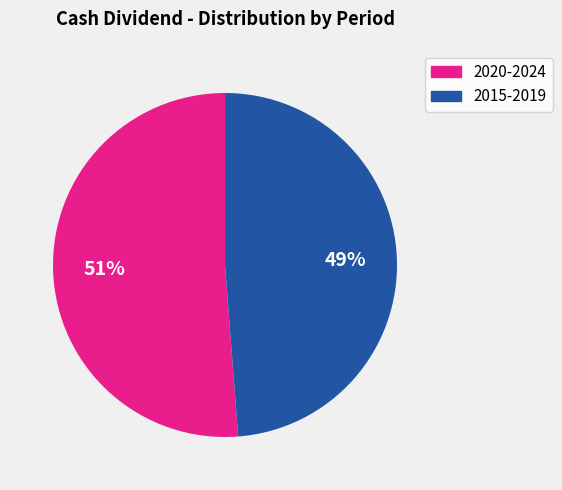

Is there a majority slice in this chart?

Yes